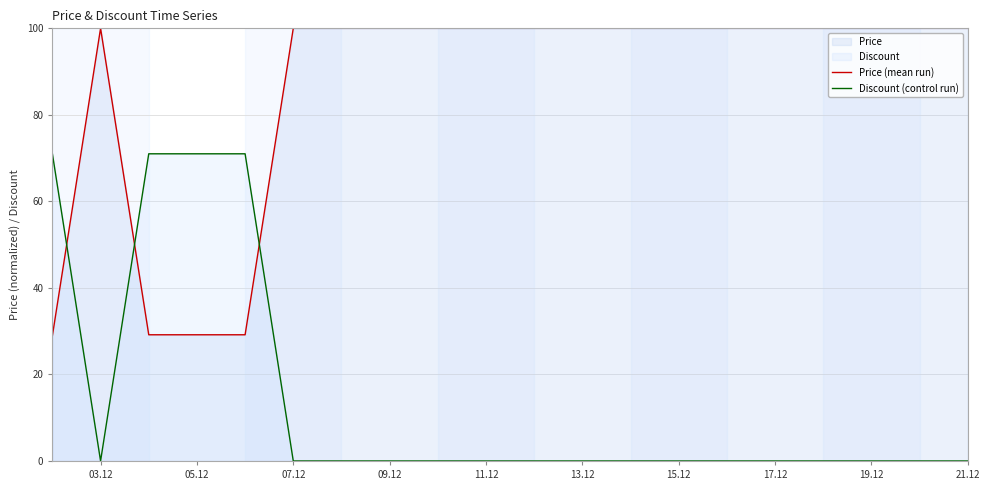

What is the maximum value for Discount (control run)?

71.0